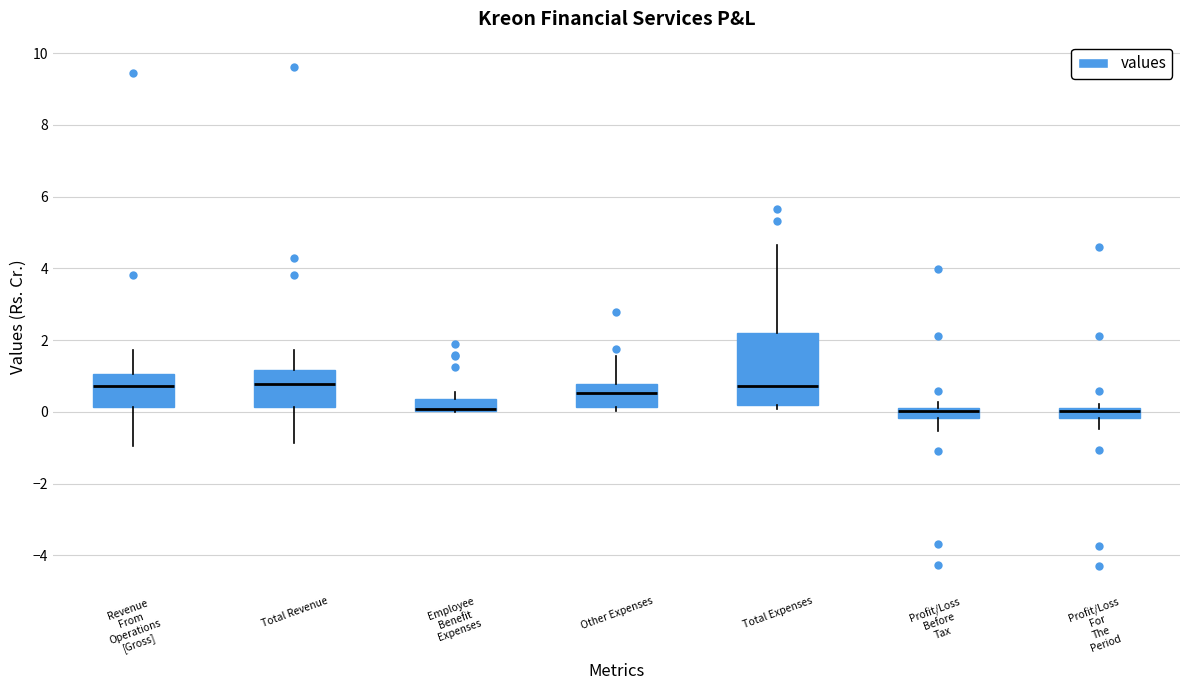

Where is the lower edge of the box for Other Expenses on the y-axis? The values are not printed on the chart, so give them approximately, as read against the axis.

0.2